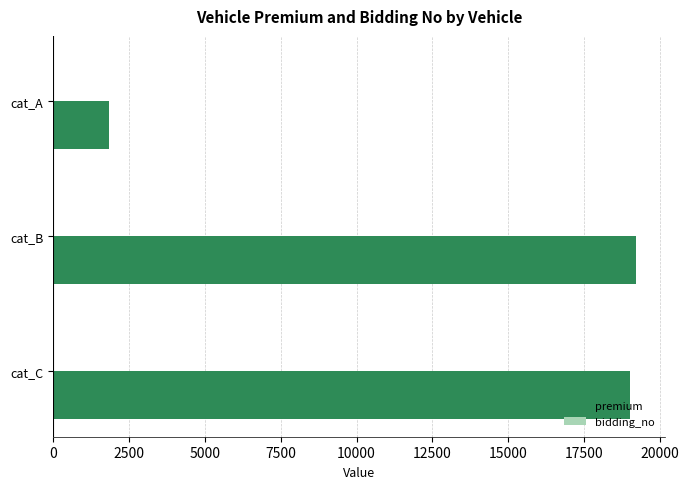

What is the greatest value displayed?

19190